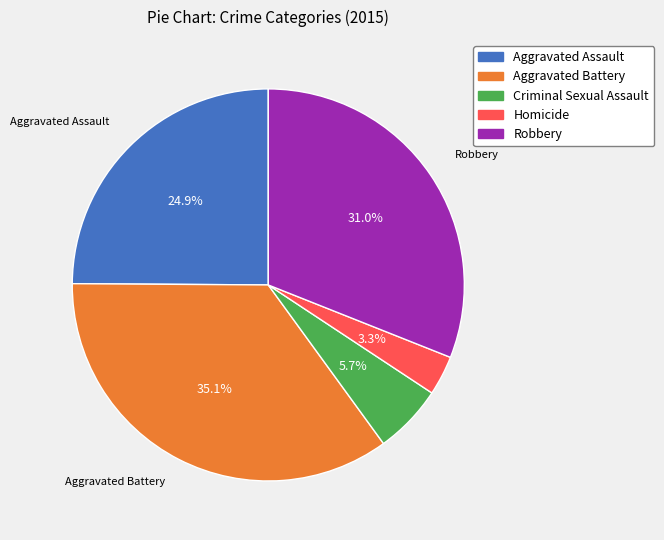

To the nearest percent, what percentage of the pie is Robbery?

31%